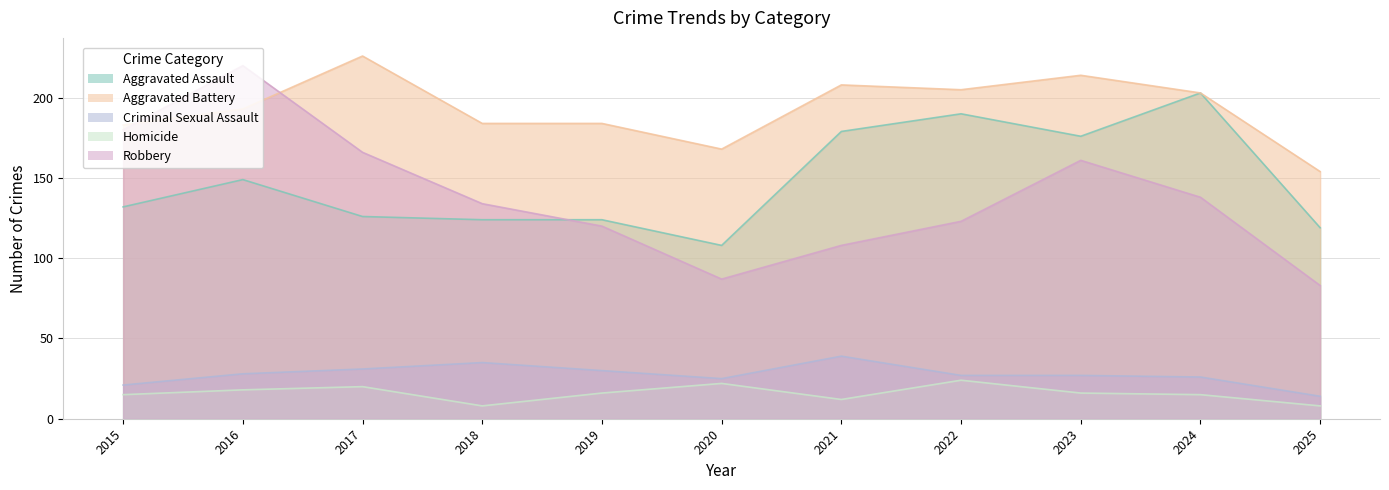

The Aggravated Battery series shows 203 at 2024. True or false?

True